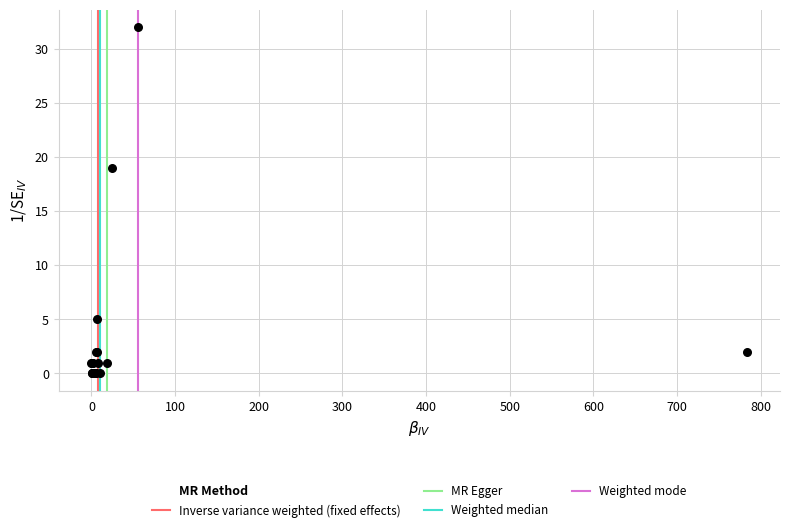

What Y value in the scatter plot is closest to 16?

19